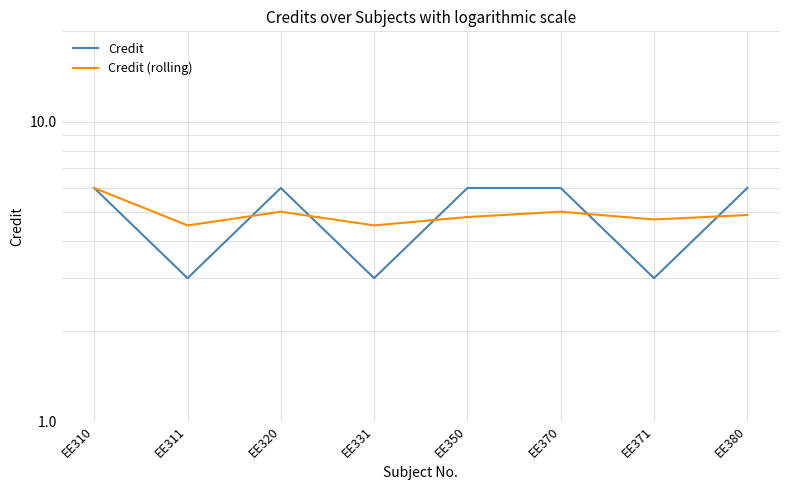

What is the approximate value of Credit (rolling) at EE370?

5.0